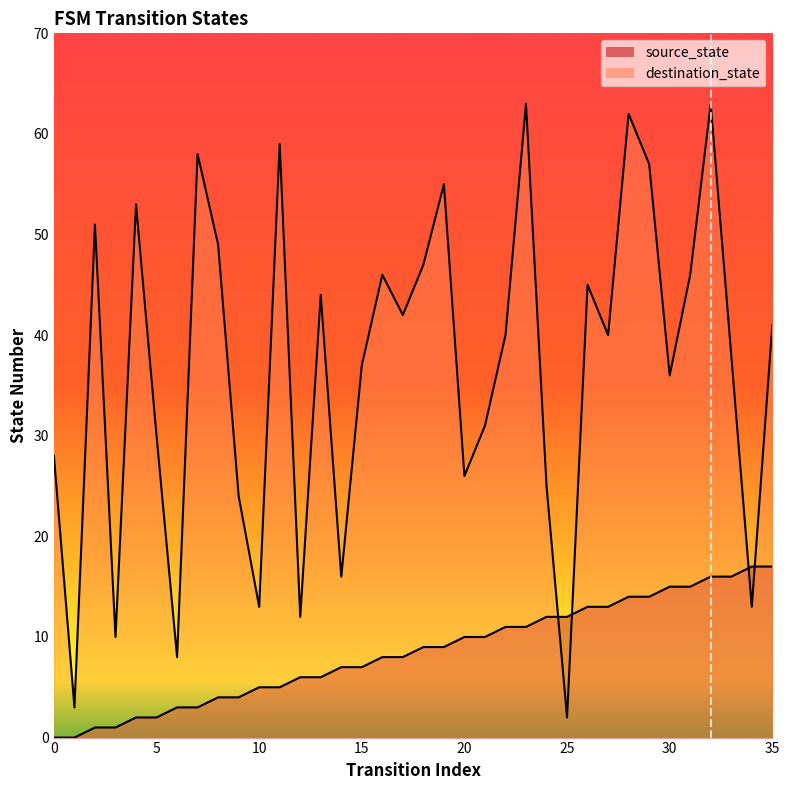

How many lines are shown in the chart?

2